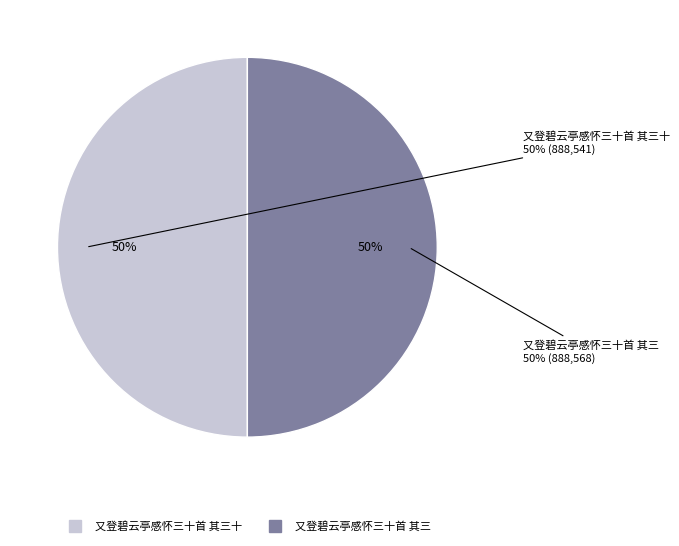

To the nearest percent, what portion does 又登碧云亭感怀三十首 其三 represent?

50%